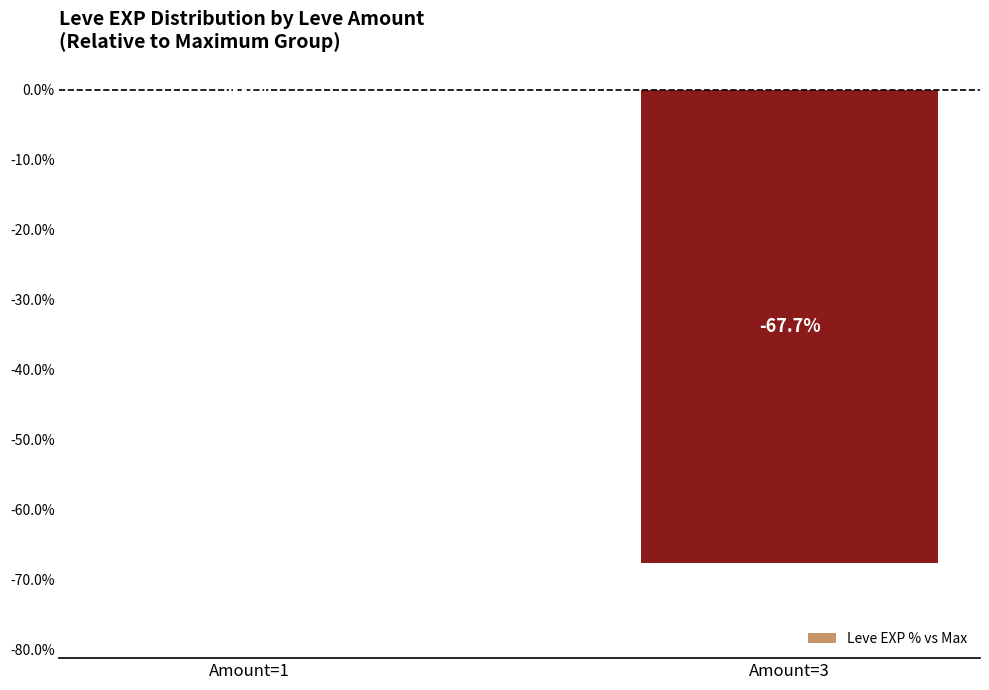

Which category has the highest value across all series?

Amount=1